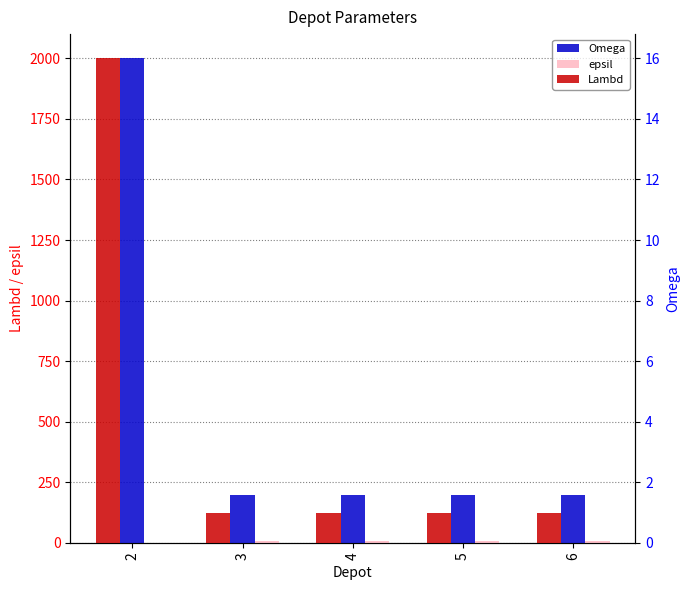

Rank the series by their maximum value, from highest to lowest.

Omega, Lambd, epsil